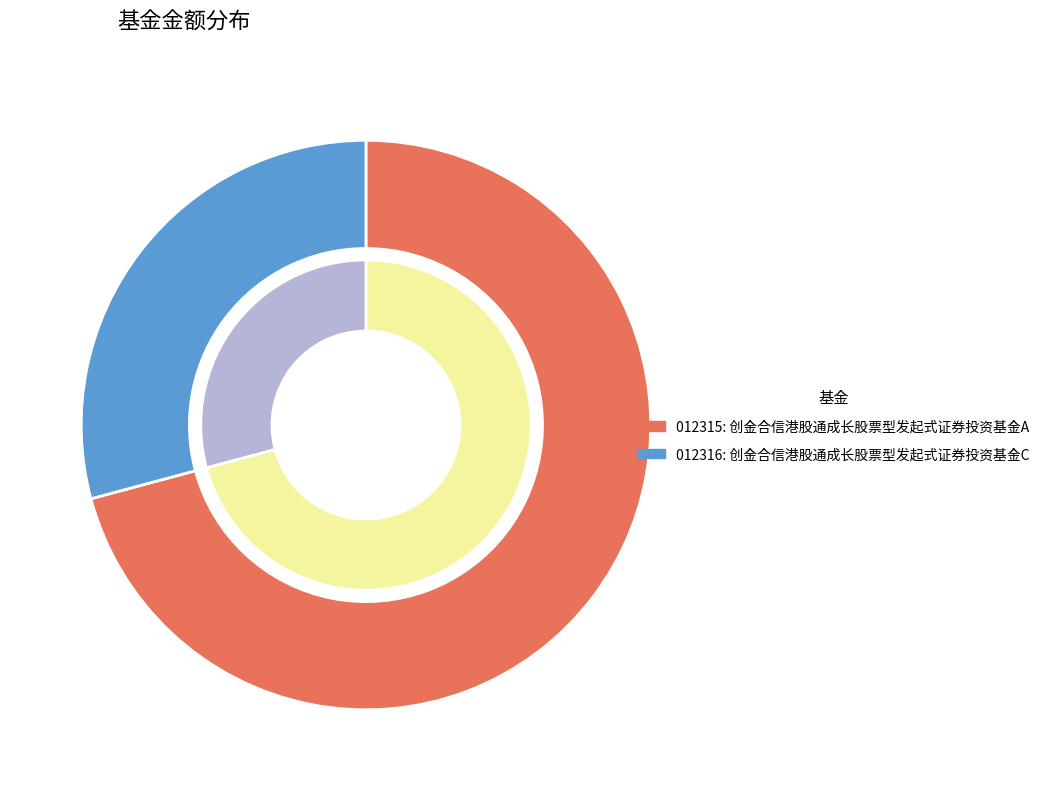

Which category has the biggest portion of the pie?

创金合信港股通成长股票型发起式证券投资基金A